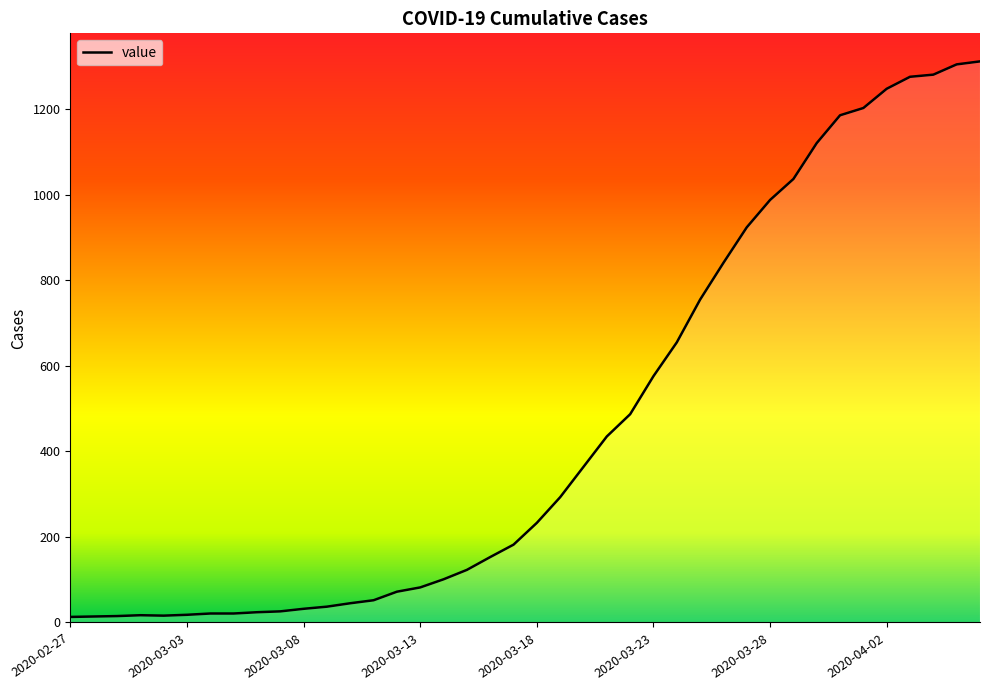

What is the greatest value displayed?

1312